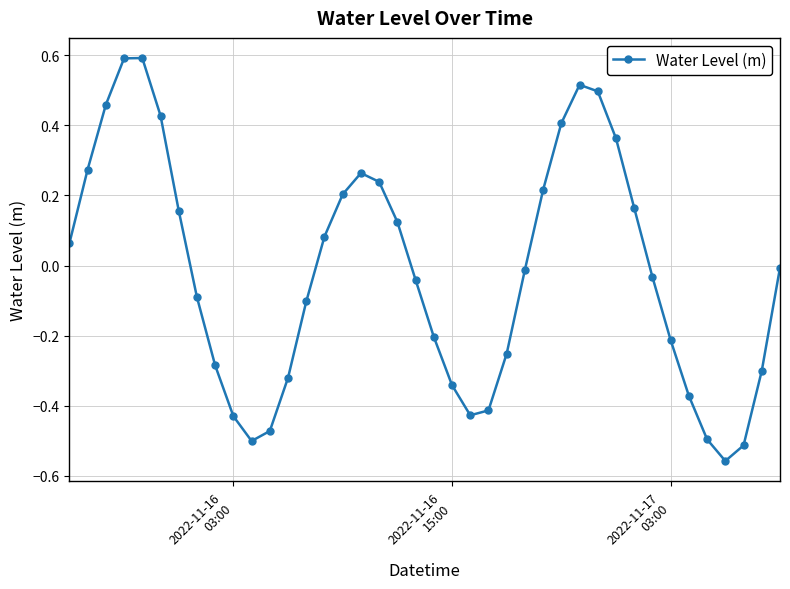

What is the difference between the maximum and second lowest values?

1.1